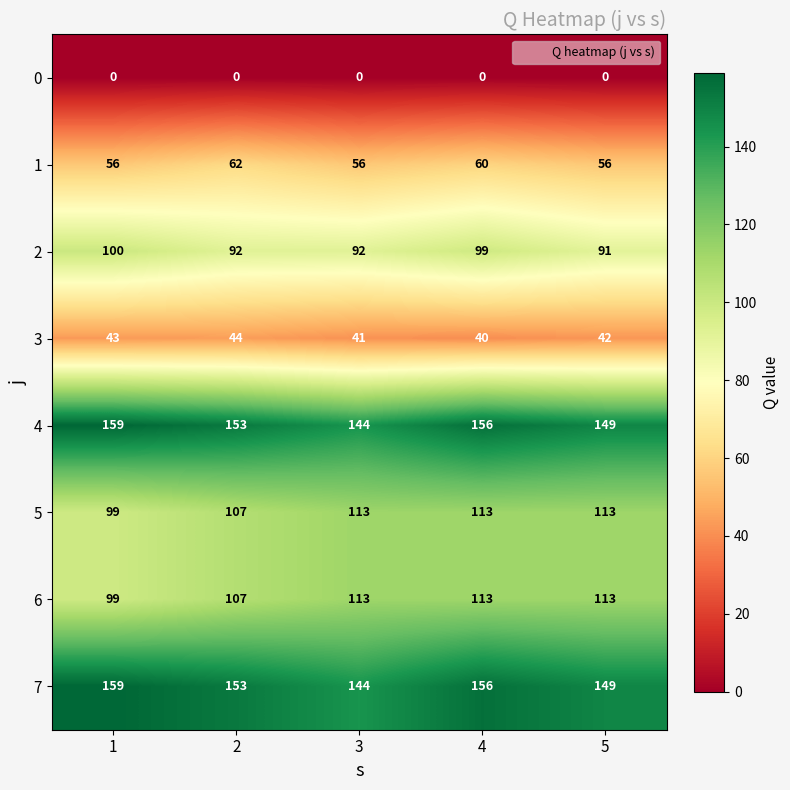

What is the difference between the second highest and minimum values in the 3 series?

3